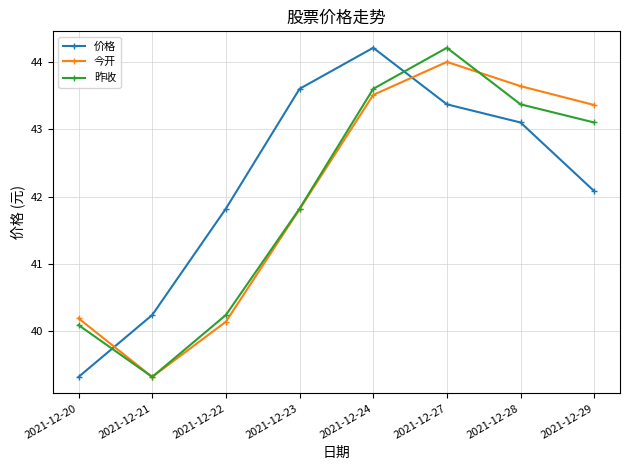

What value does the 昨收 series have at 2021-12-21?

39.3